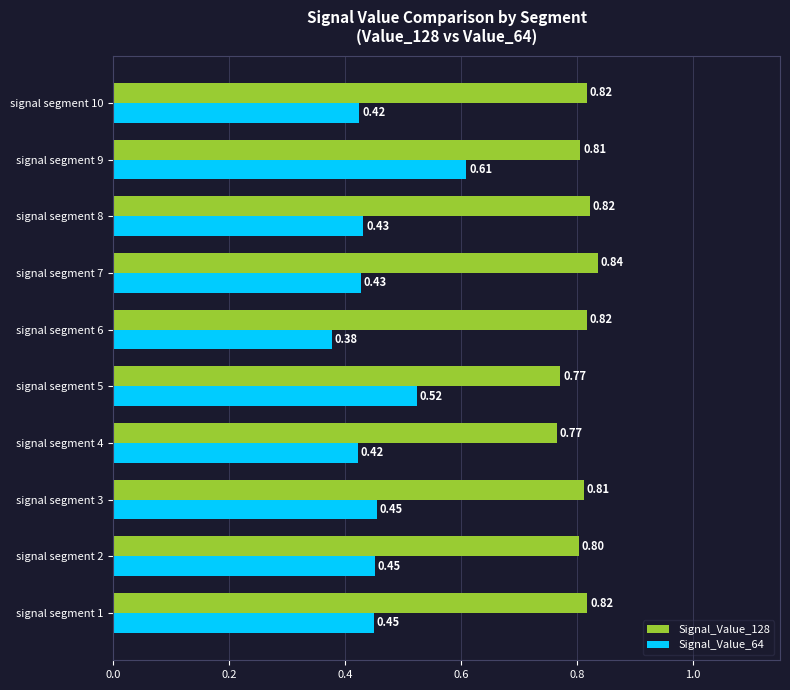

Is the value of Signal_Value_64 at signal segment 10 greater than the value of Signal_Value_128 at signal segment 5?

No